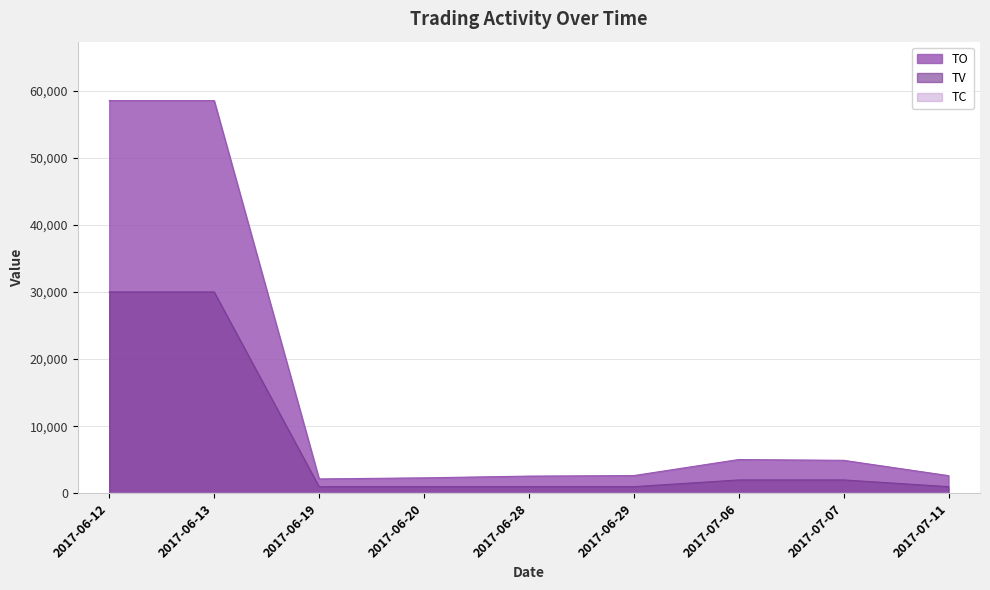

Which series has the widest spread of values?

TO